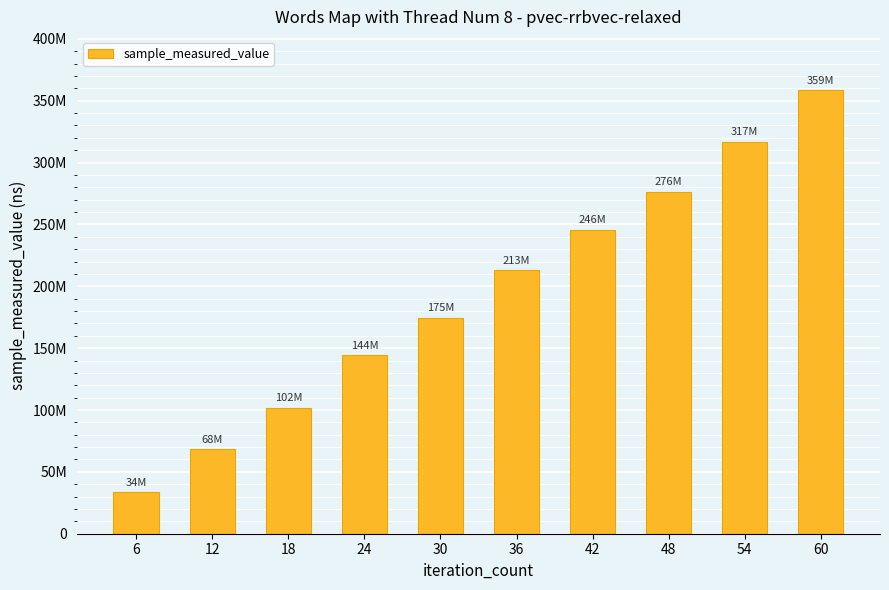

Reading left to right, transcribe all the data shown in this chart.

6=33655247	12=68113397	18=101686353	24=144304424	30=174712467	36=212929147	42=245865180	48=276498021	54=316995000	60=358585391